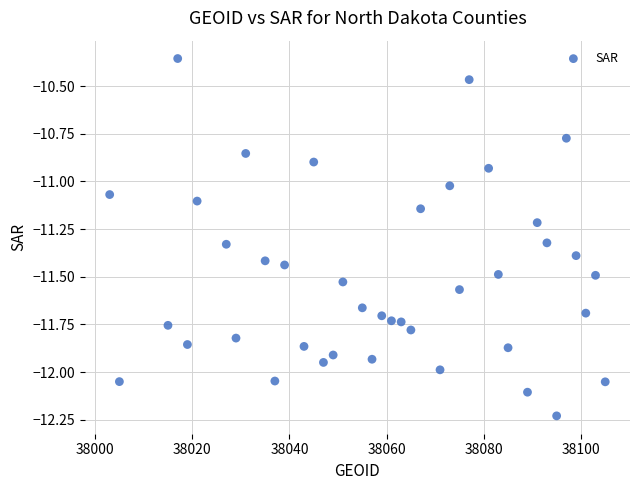

What is the range of Y values (max minus min)?

1.9